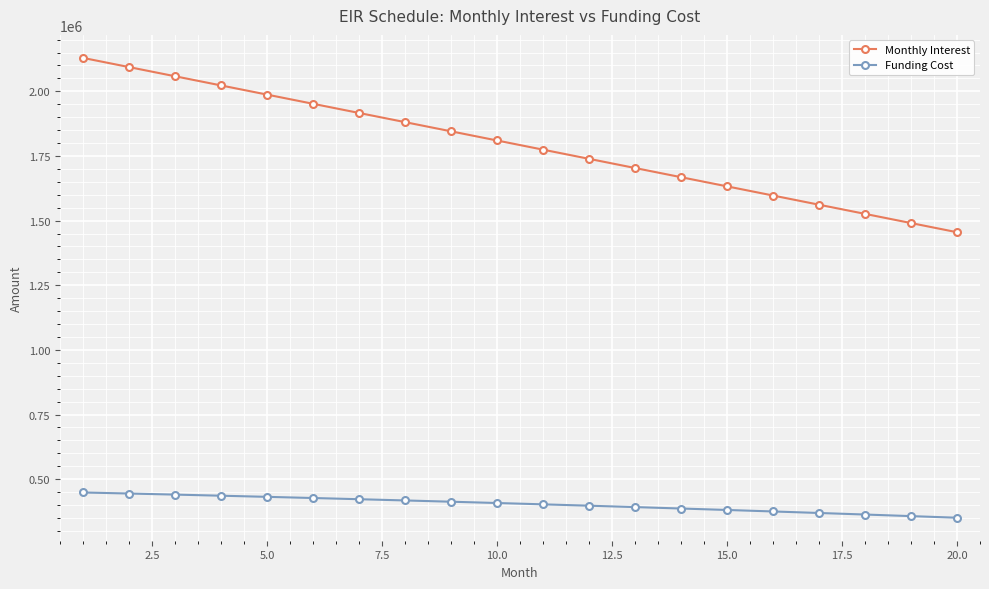

What is the greatest value displayed?

2129324.0